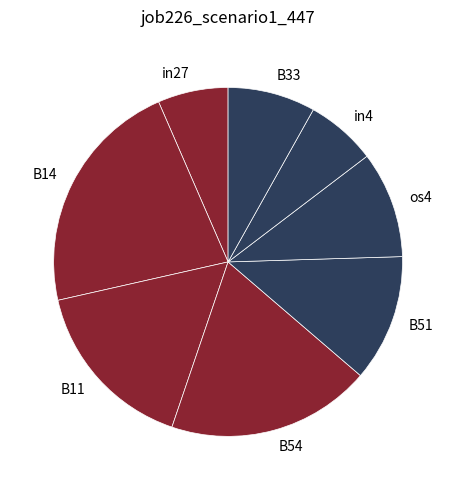

Which slice is the largest?

B14